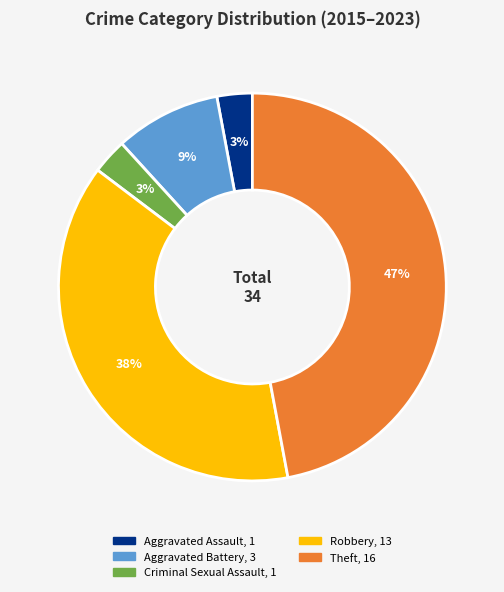

Between Aggravated Battery and Theft, which is larger?

Theft